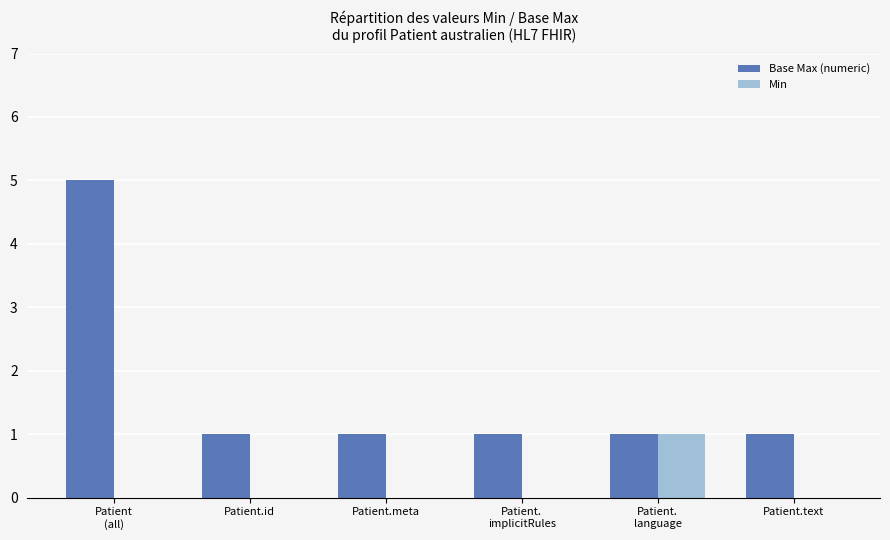

What are all the series names shown in the legend?

Base Max (numeric), Min